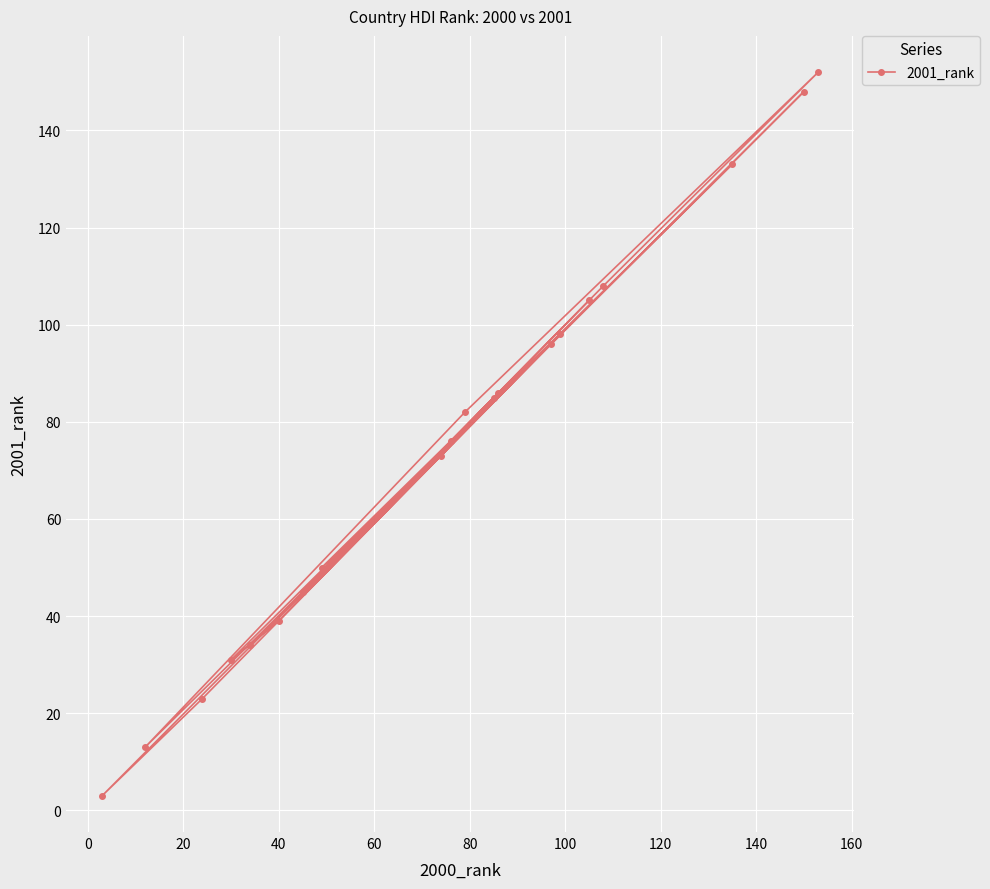

What is the difference between the second highest and minimum values?

145